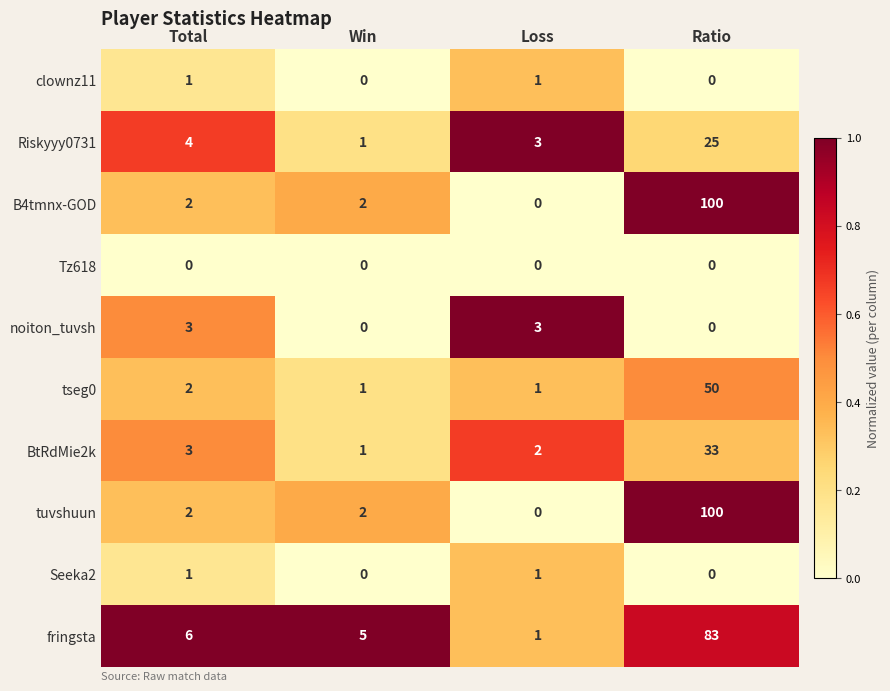

What is the sum of the tuvshuun values at Total and Ratio?

102